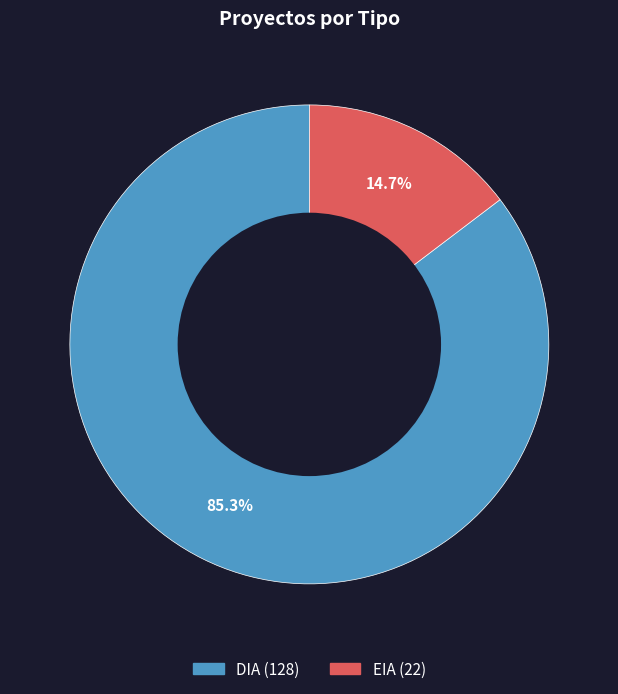

To the nearest percent, what is the difference between the largest and smallest slice percentages?

71%